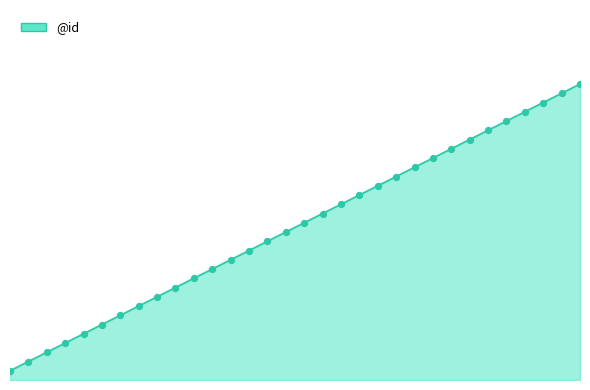

Is this an area chart (filled region under the line)?

Yes